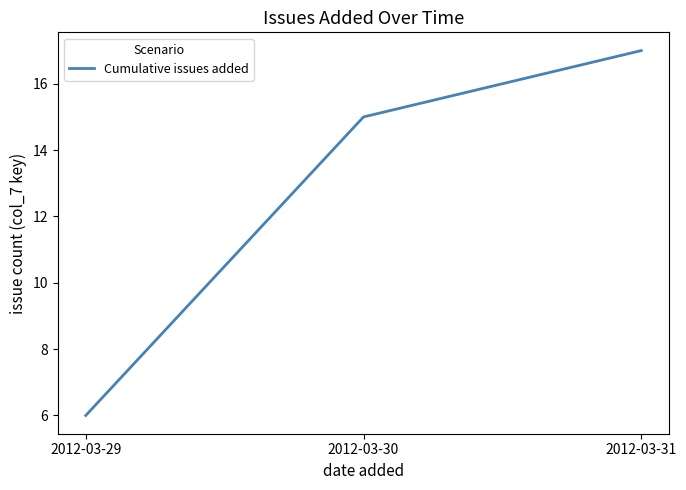

What is the greatest value displayed?

17